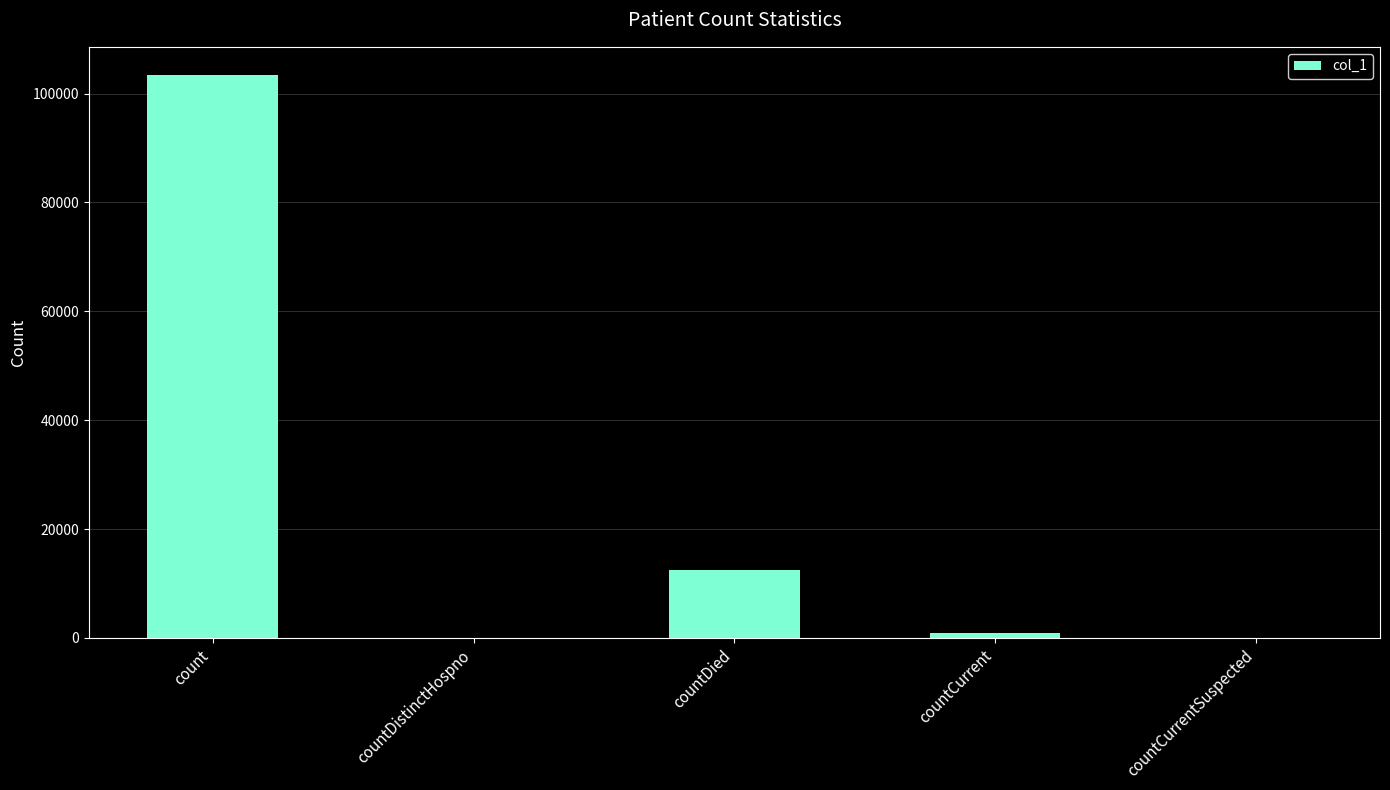

How many data points does each series have?

5